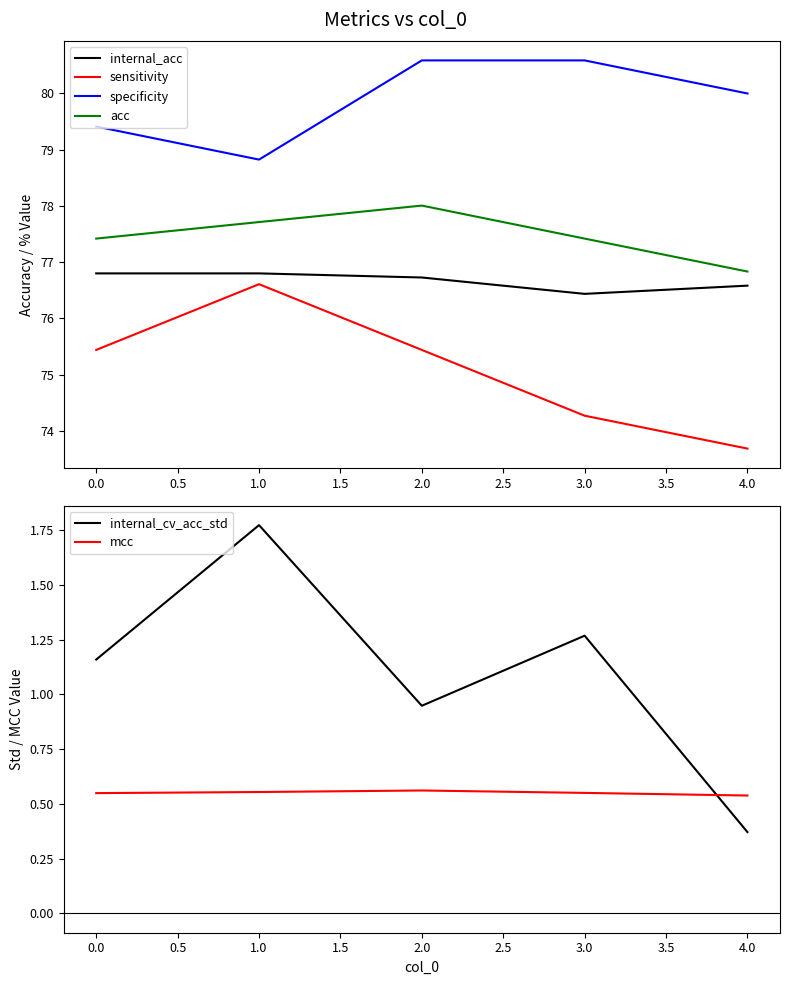

At which label is acc closest to 77?

4.0